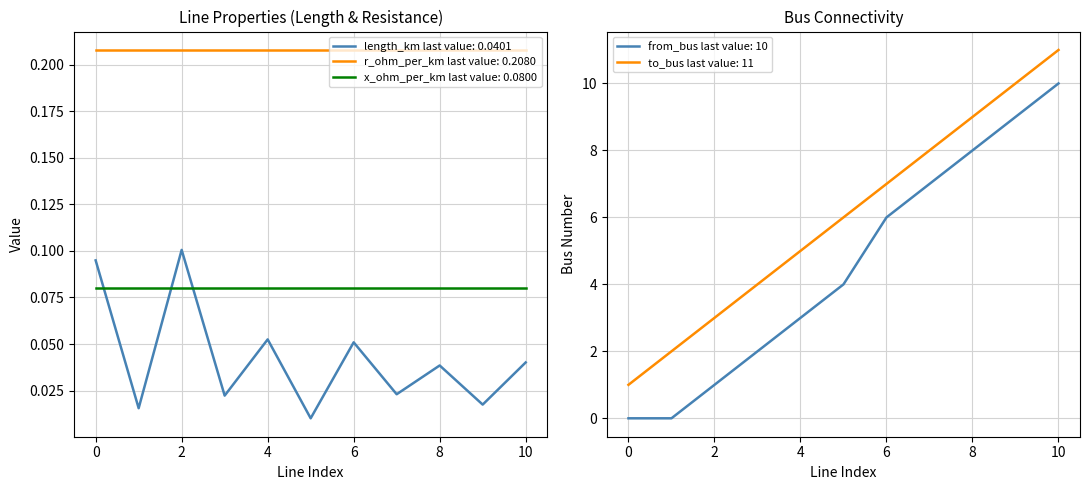

What is the difference between the highest and lowest values at 9?

10.0